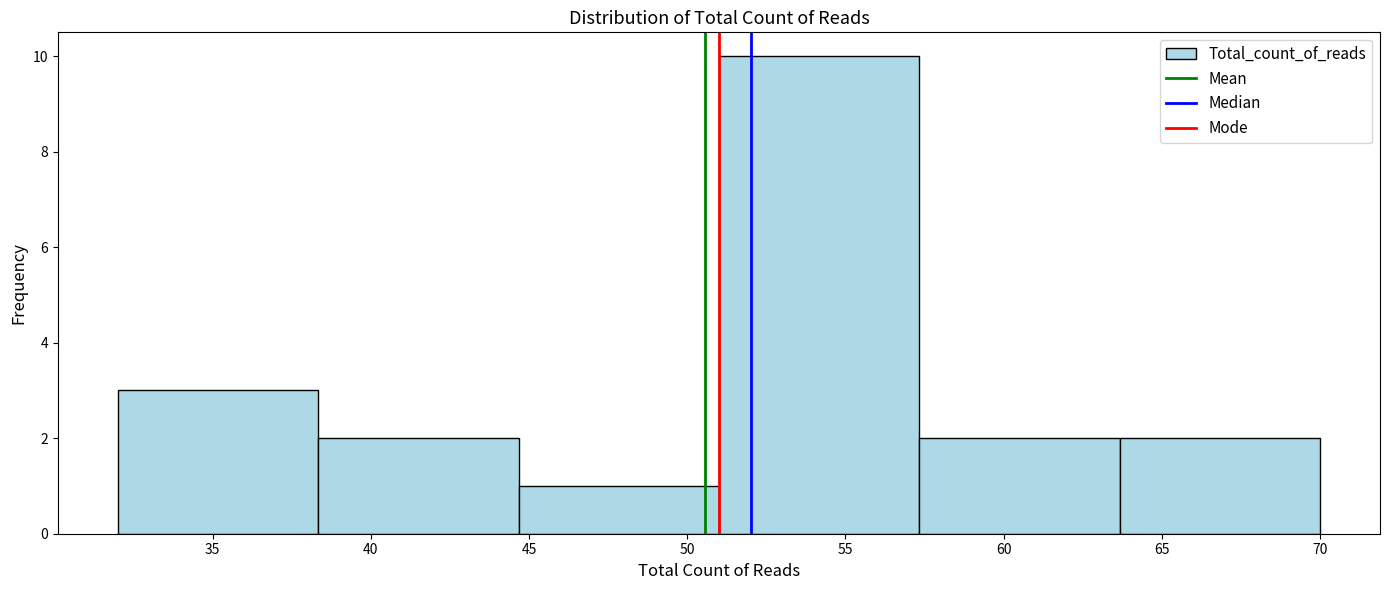

What is the height of the bar covering 57.5 to 63.5 on the x-axis? Neither the bar edges nor the heights are printed on the chart, so give them approximately, as read against the axes.

2